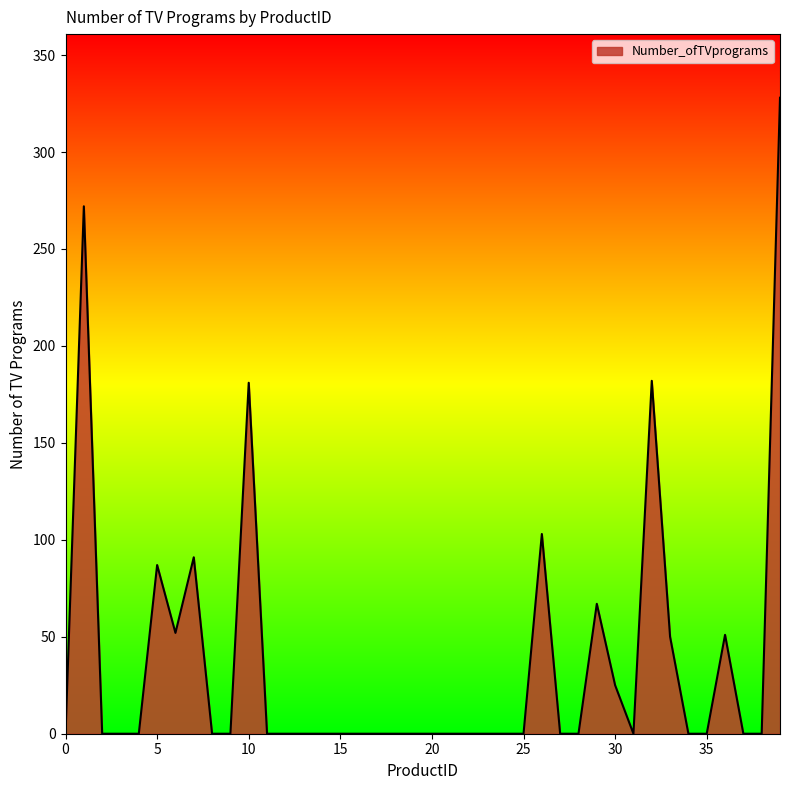

What is the difference between the maximum and minimum values?

328